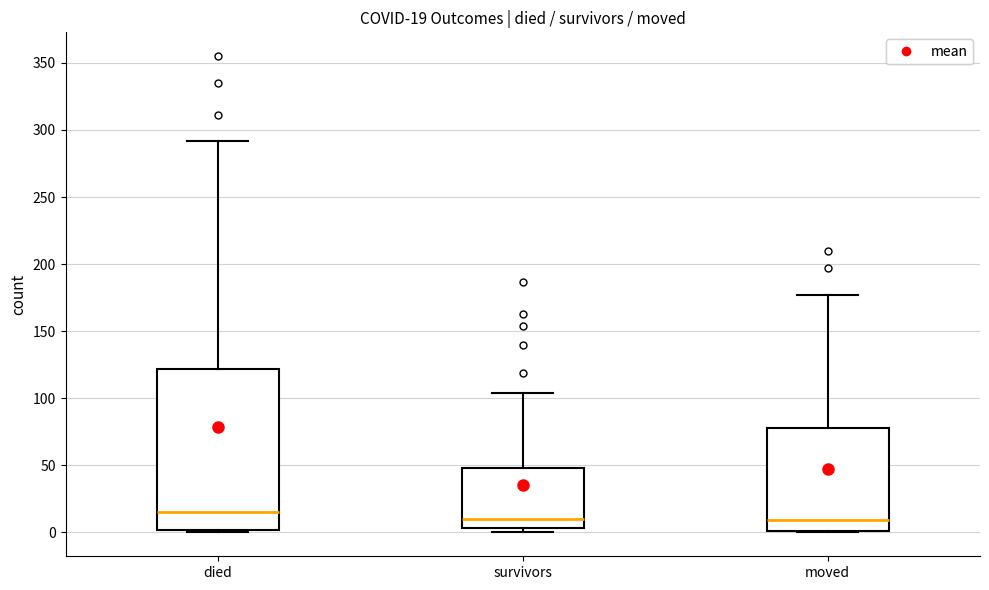

Comparing the boxes themselves (not the whiskers), which one is the tallest?

died